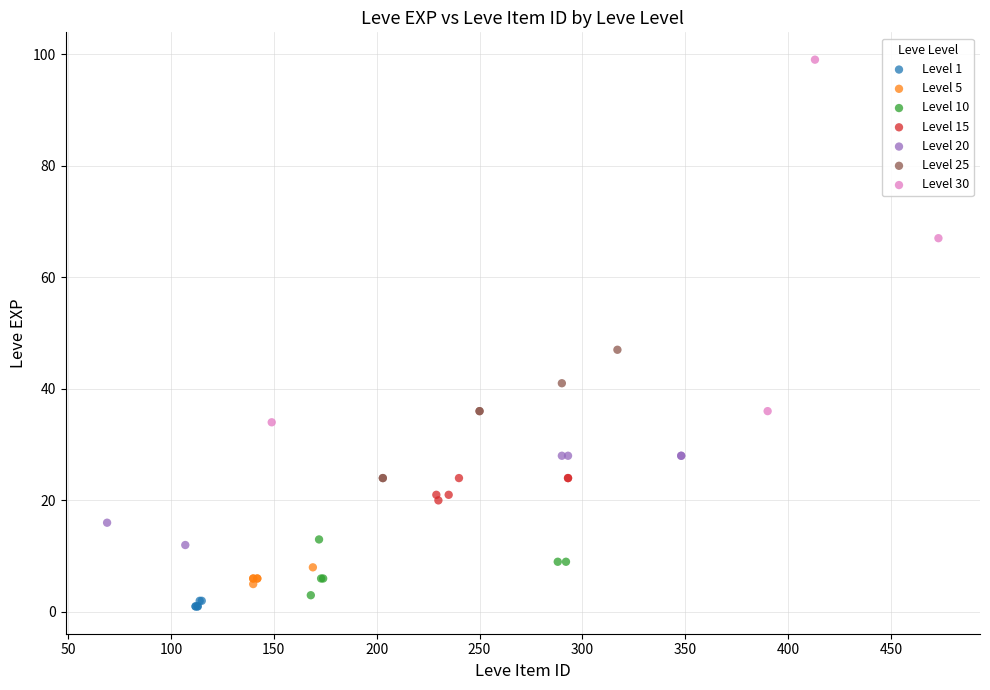

Which series has the largest Y range (max minus min)?

Level 30